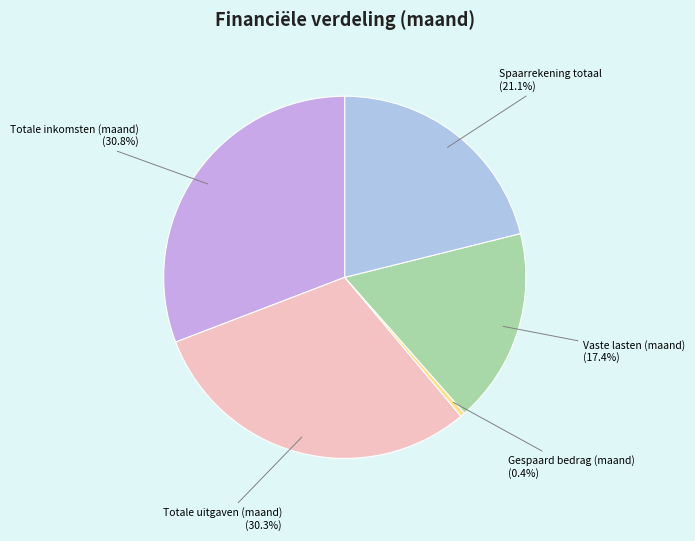

Combined, what portion of the pie is Totale inkomsten (maand) and Totale uitgaven (maand)?

61.1%